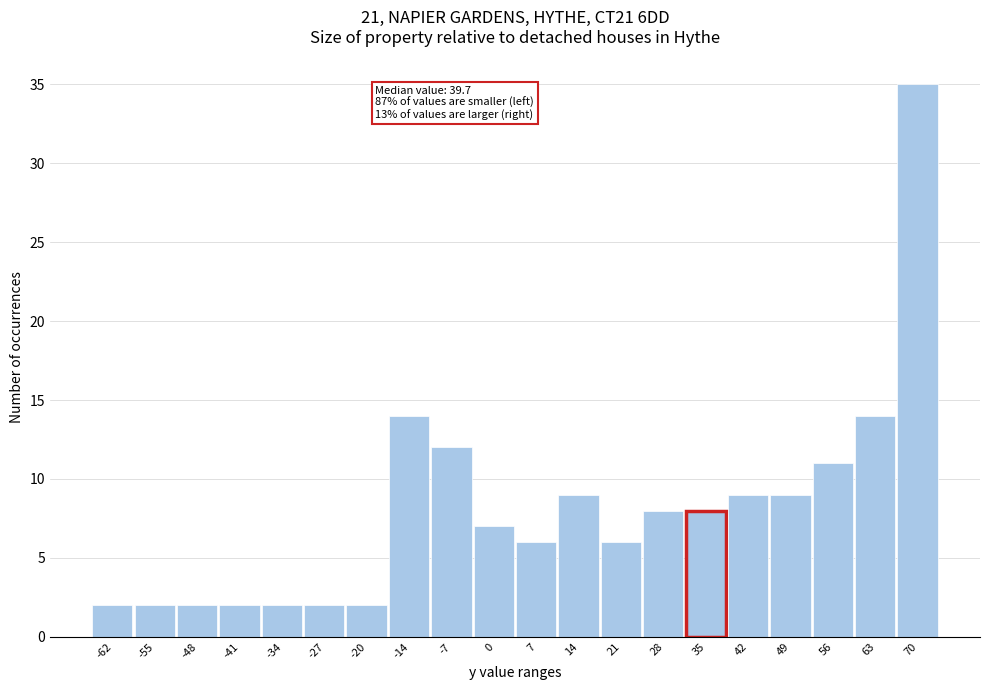

Reading right to left, extract all data points from this chart.

70=35	63=14	56=11	49=9	42=9	35=8	28=8	21=6	14=9	7=6	0=7	-7=12	-14=14	-20=2	-27=2	-34=2	-41=2	-48=2	-55=2	-62=2